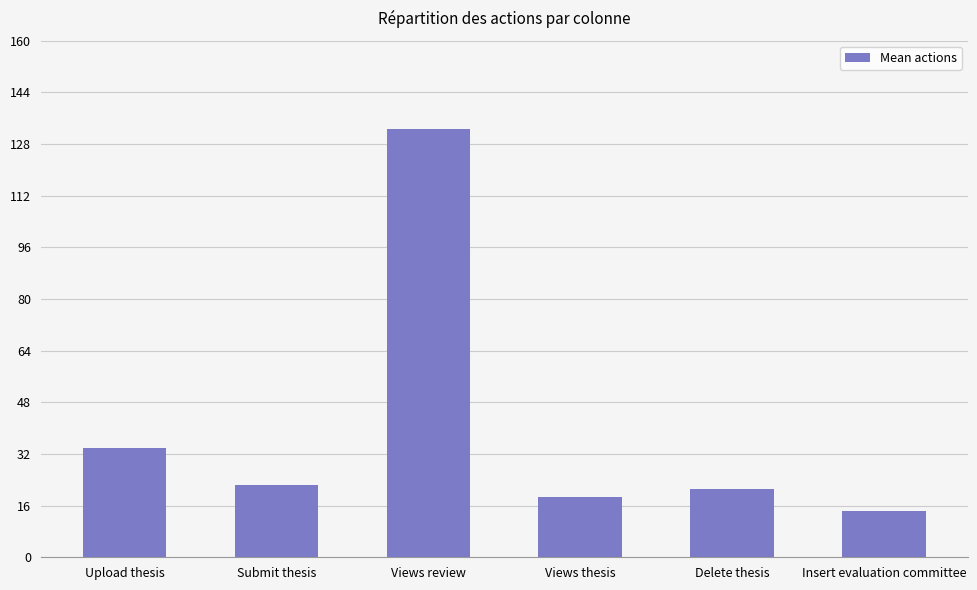

The value at Views thesis is 18.7. True or false?

True